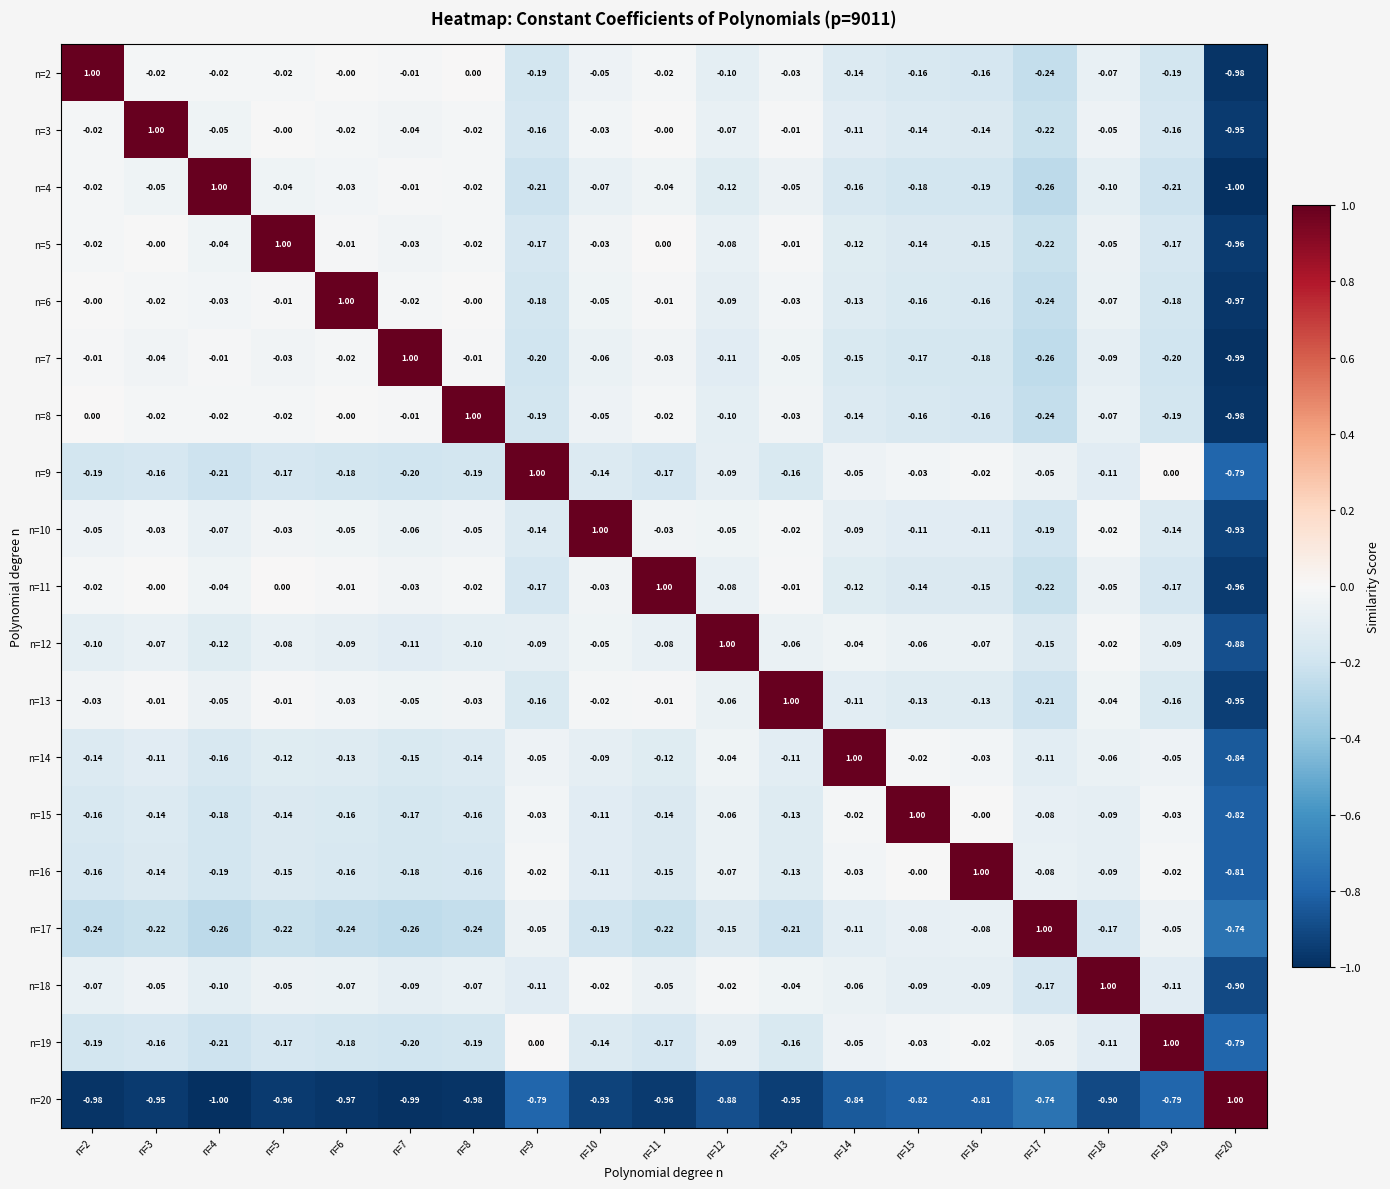

How many distinct data groups are displayed?

19